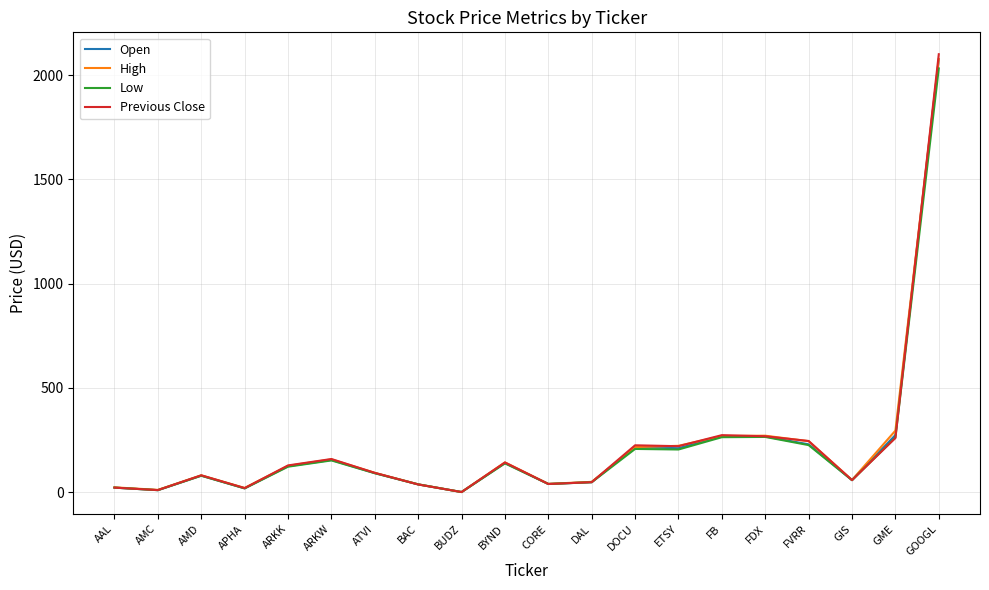

Which series has the largest range (max minus min)?

Previous Close